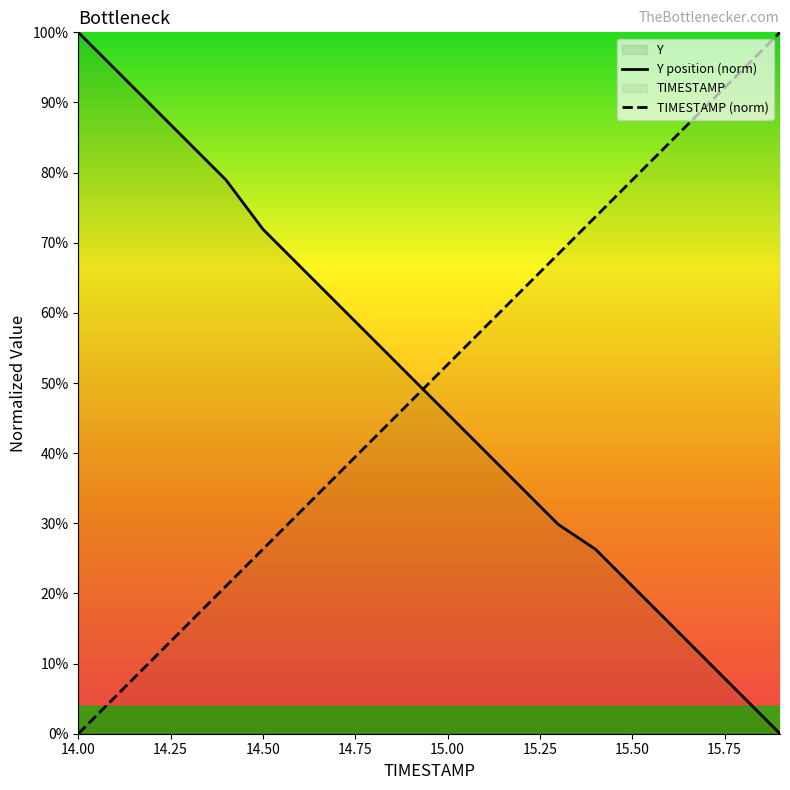

What is the maximum value shown in the chart?

100.0